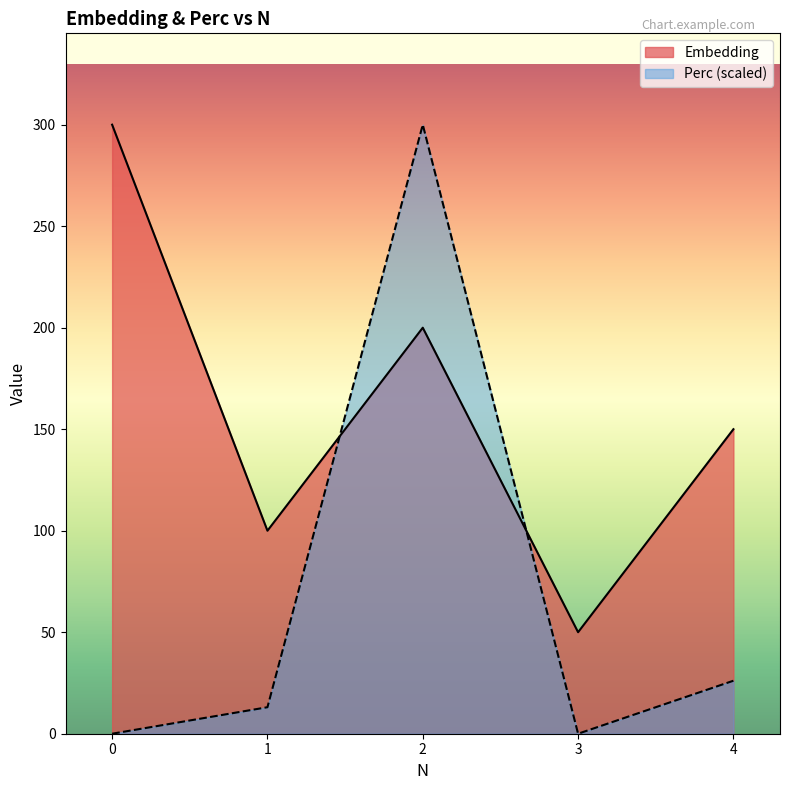

Between 3 and 4, which series saw the biggest shift?

Embedding